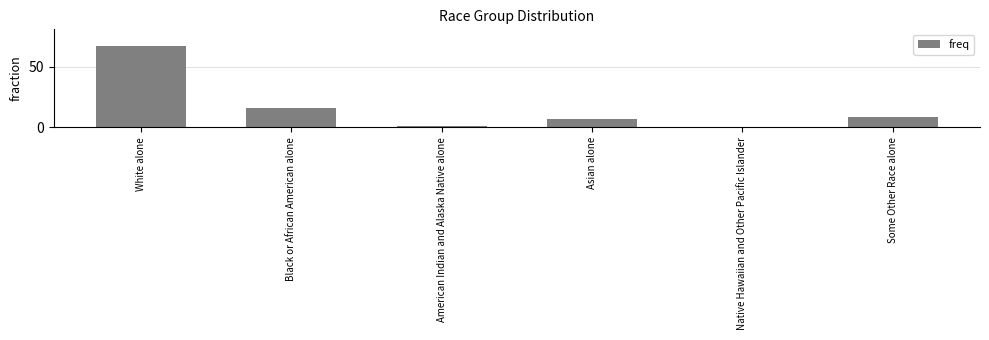

Which label corresponds to the largest value in the chart?

White alone